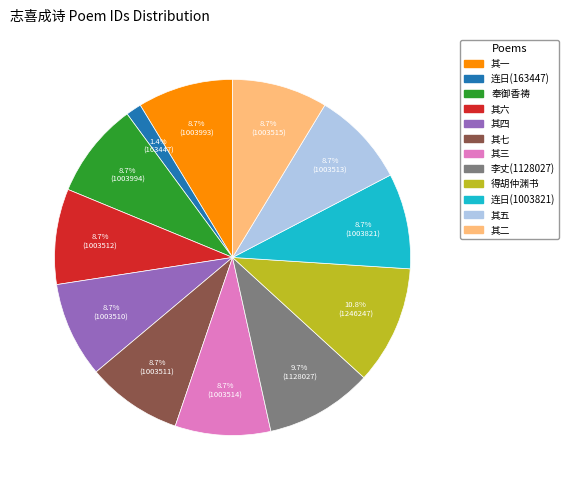

Does any single category account for the majority?

No